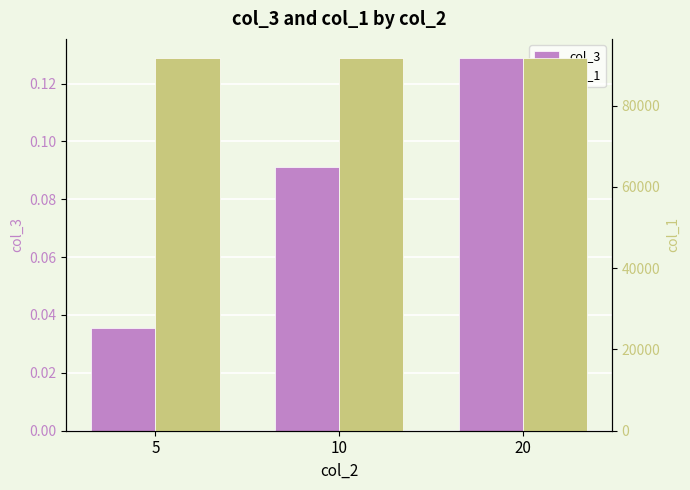

Between 10 and 20, which is larger?

20